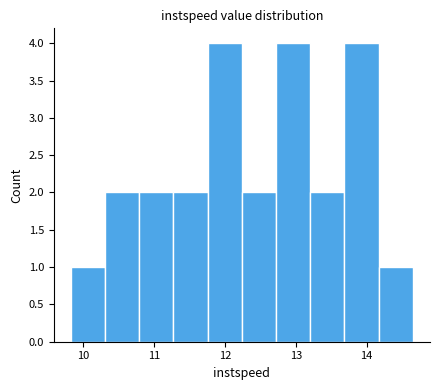

Reading left to right, transcribe this chart: for each bar, give the range it covers on the x-axis and its height. Neither the bar edges nor the heights are printed on the chart, so give them approximately, as read against the axes.

9.8 to 10.3: 1
10.3 to 10.8: 2
10.8 to 11.3: 2
11.3 to 11.8: 2
11.8 to 12.2: 4
12.2 to 12.7: 2
12.7 to 13.2: 4
13.2 to 13.7: 2
13.7 to 14.2: 4
14.2 to 14.7: 1